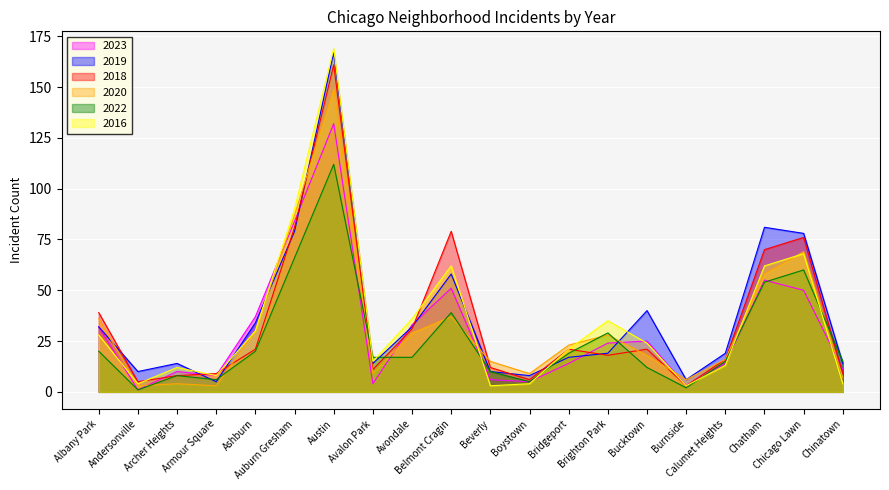

What is the label of the 8th point from the right?

Bridgeport